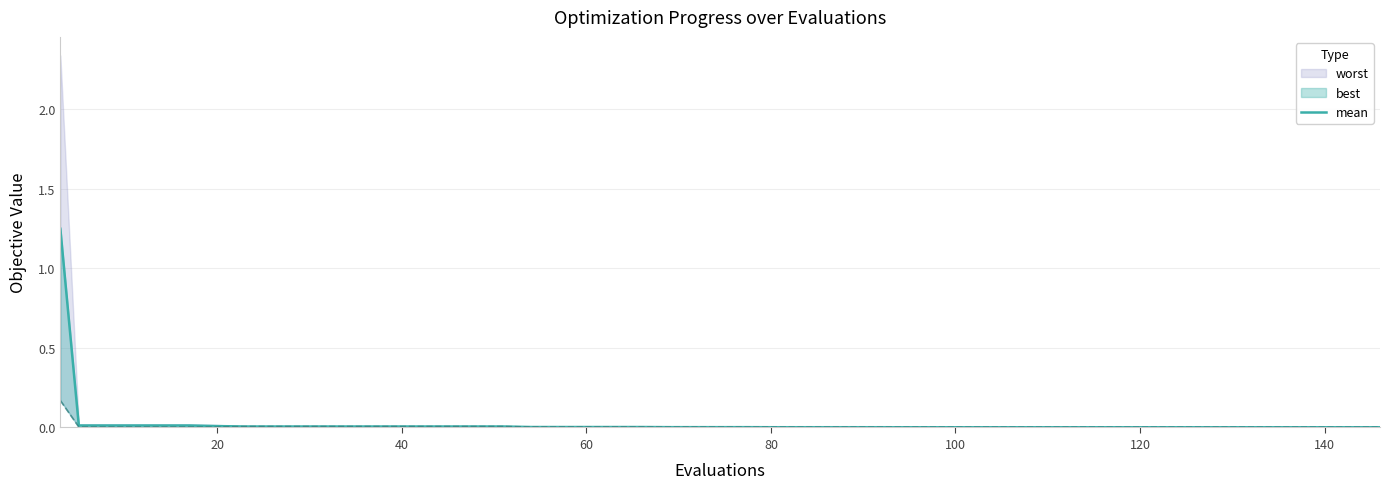

Is it true that the value at 19 is 0.0?

False